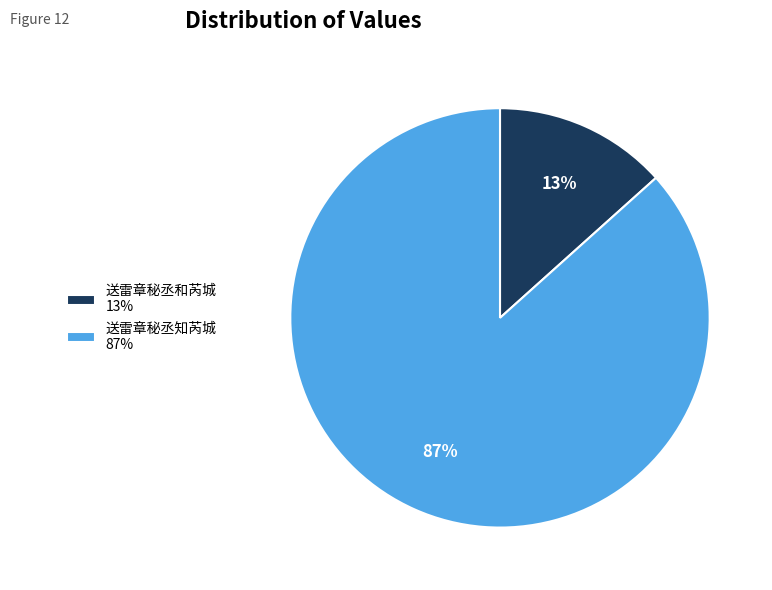

Between 送雷章秘丞和芮城 and 送雷章秘丞知芮城, which is larger?

送雷章秘丞知芮城